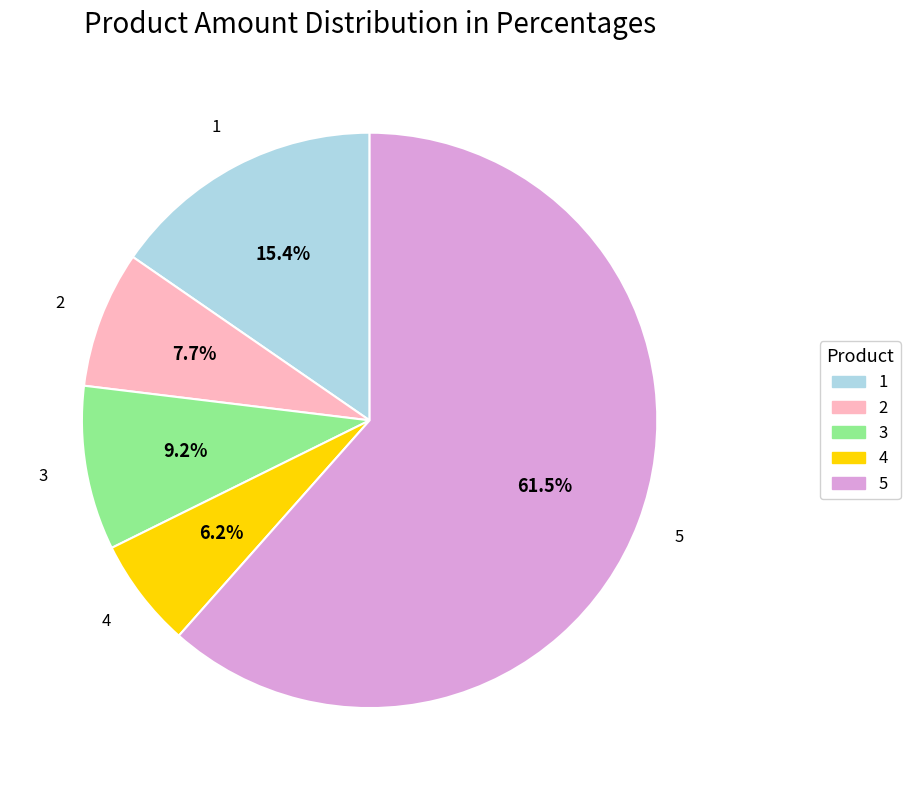

Approximately how many times larger is the value at 4 compared to 5?

0.1